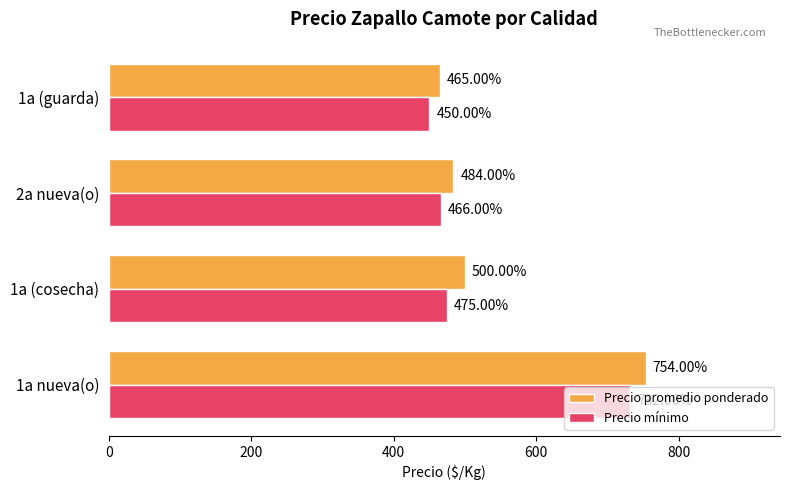

What are all the series names shown in the legend?

Precio promedio ponderado, Precio mínimo